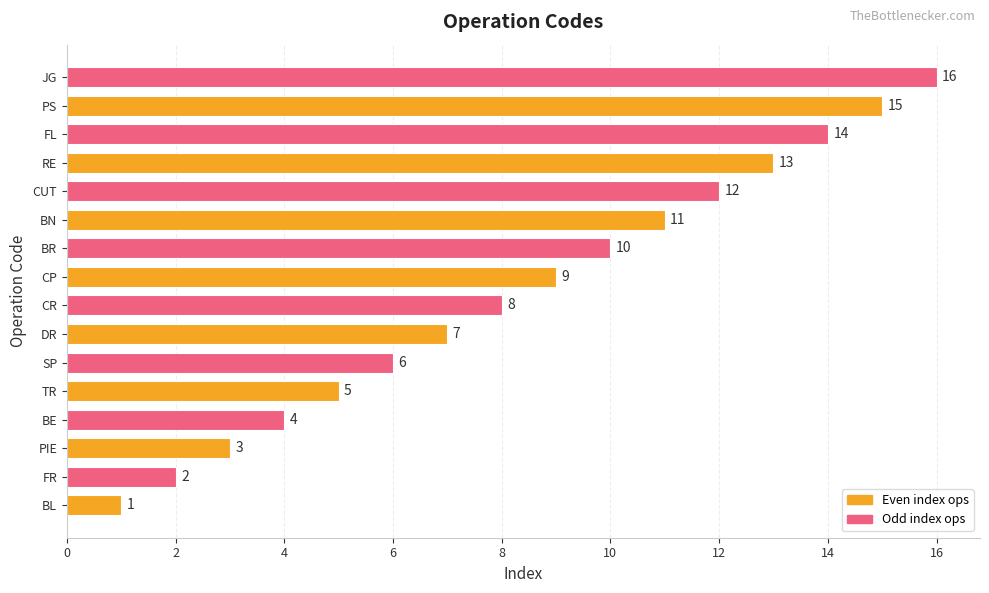

List the labels in order of value, largest first.

JG, PS, FL, RE, CUT, BN, BR, CP, CR, DR, SP, TR, BE, PIE, FR, BL